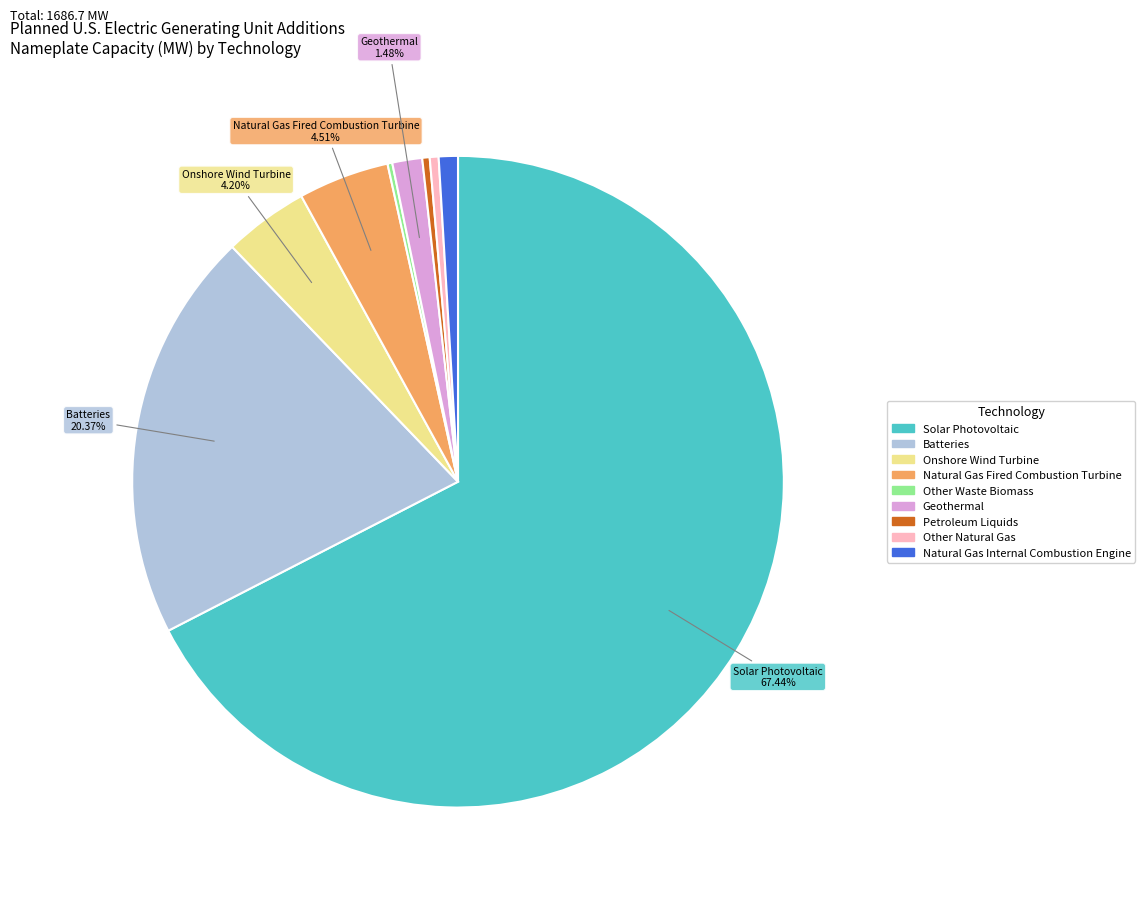

To the nearest percent, what is the difference between the largest and smallest slice percentages?

67%